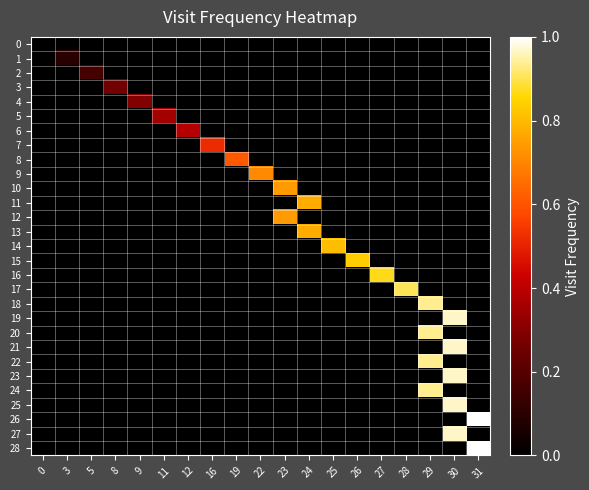

What is the spread (max minus min) of values at 3?

0.1